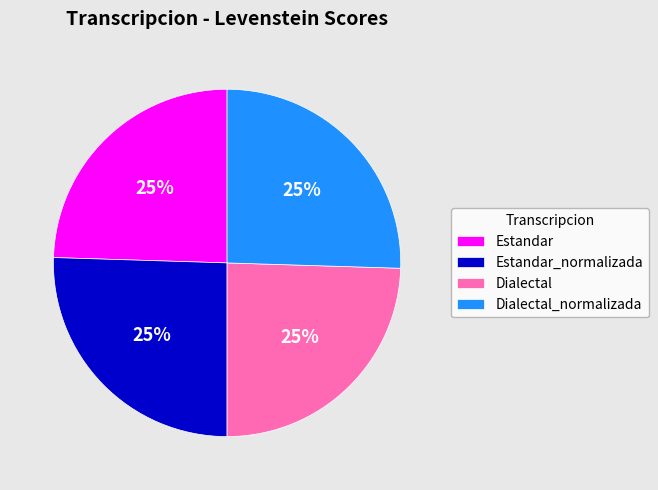

Count the number of slices in the pie.

4